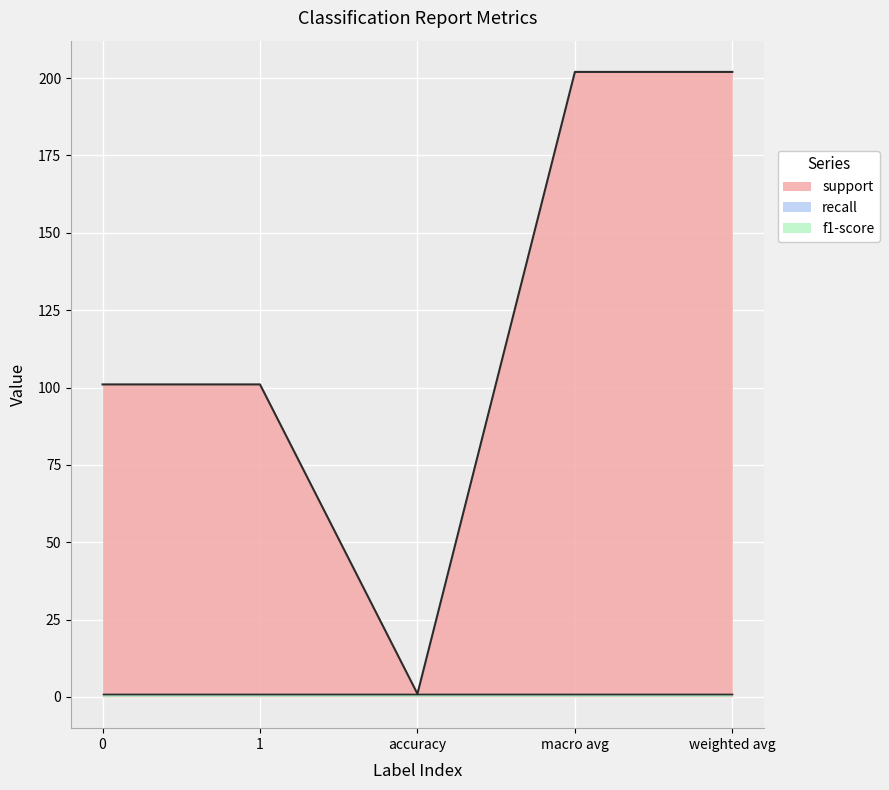

The recall series shows 1 at 1. True or false?

True